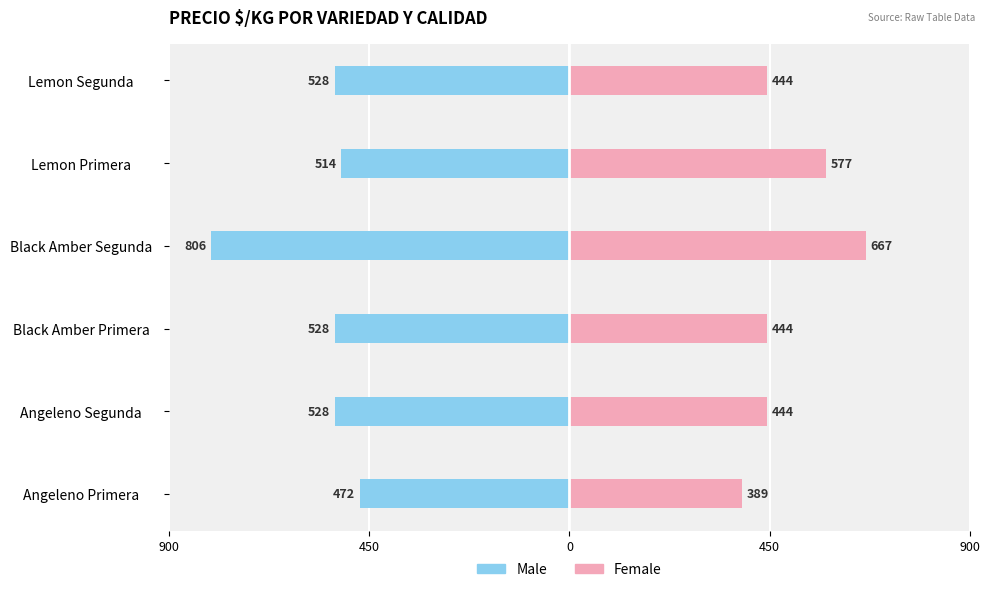

What is the minimum value for Female?

389